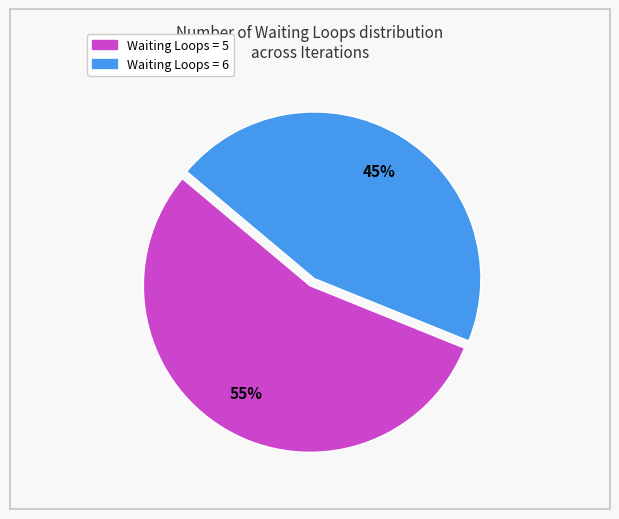

Is there any slice that represents more than half of the pie?

Yes